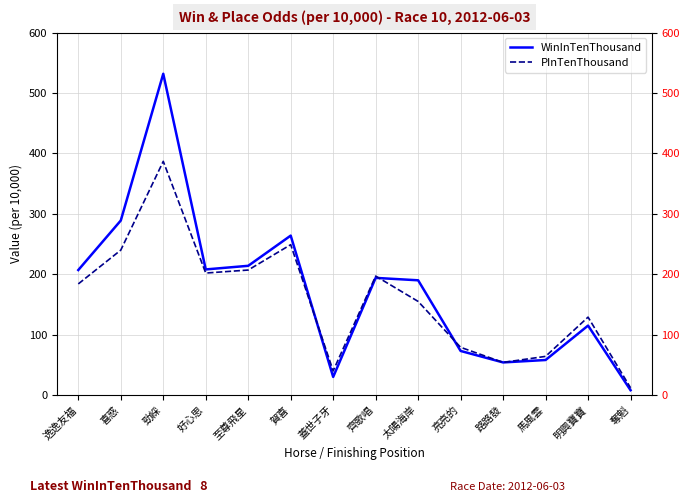

What is the label of the 10th point from the left?

亮亮的